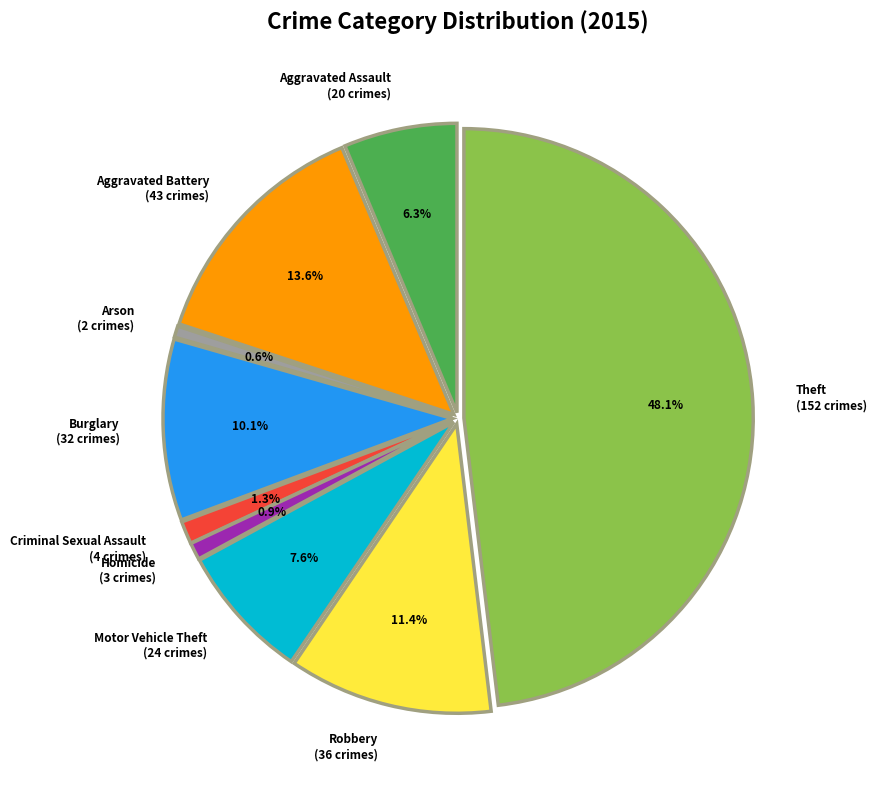

What is the smallest slice in the pie chart?

Arson